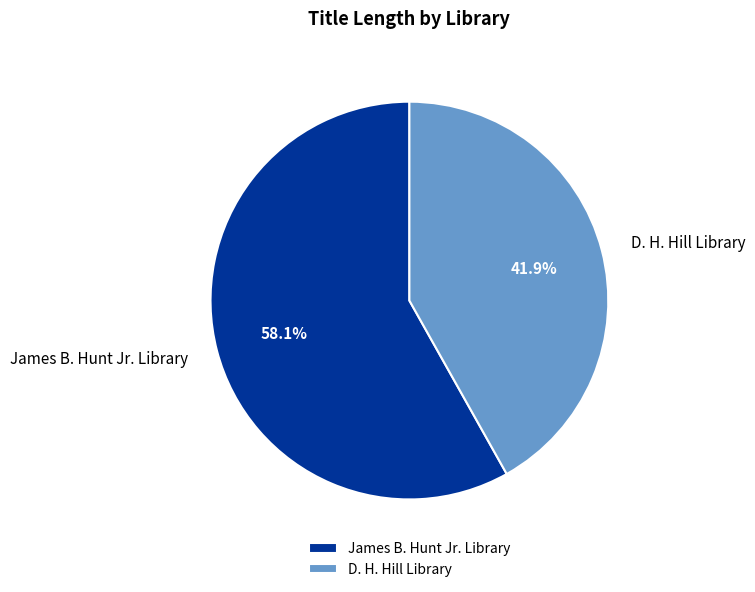

What is the smallest slice in the pie chart?

D. H. Hill Library